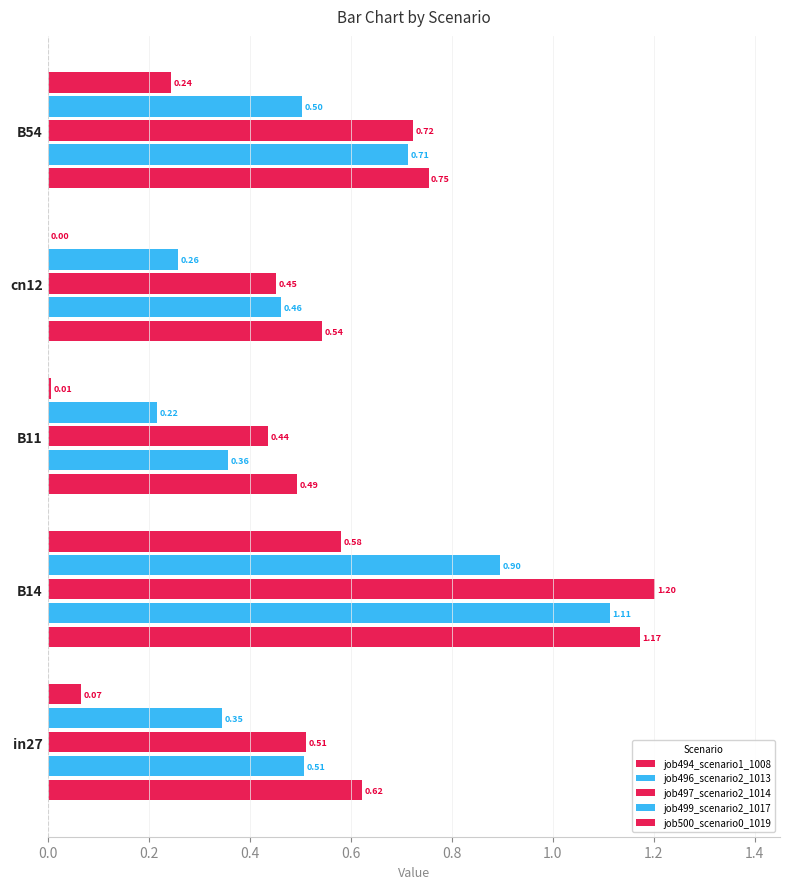

What position from the left is in27?

1